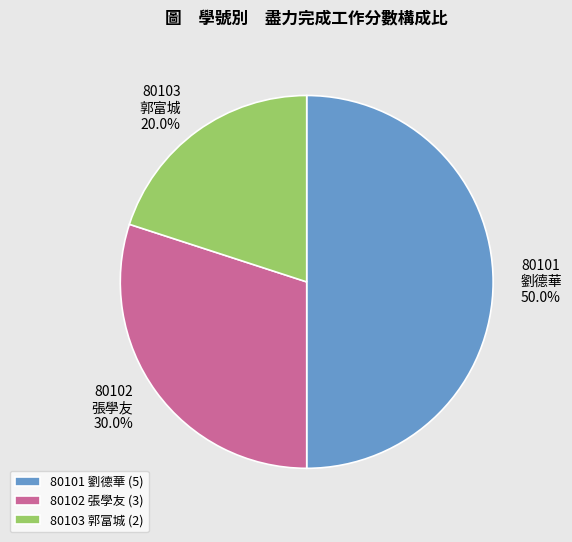

Is 80102 張學友 (3) the majority of the pie?

No